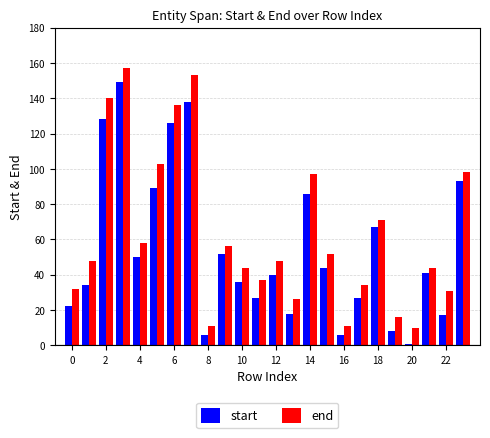

Rank the series by their maximum value, from highest to lowest.

end, start